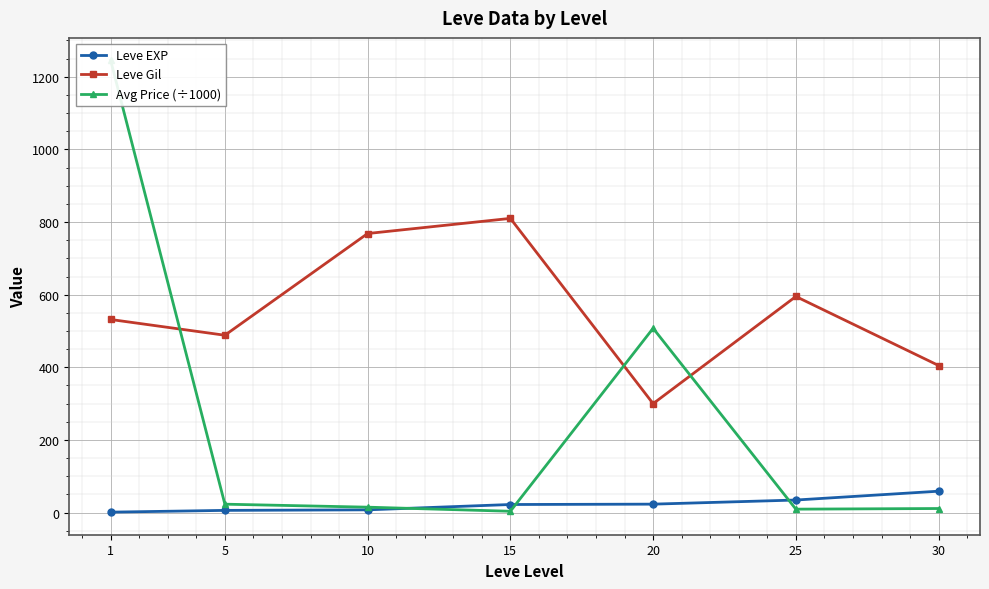

True or false: Leve EXP has a value of 6.2 at 5.

True